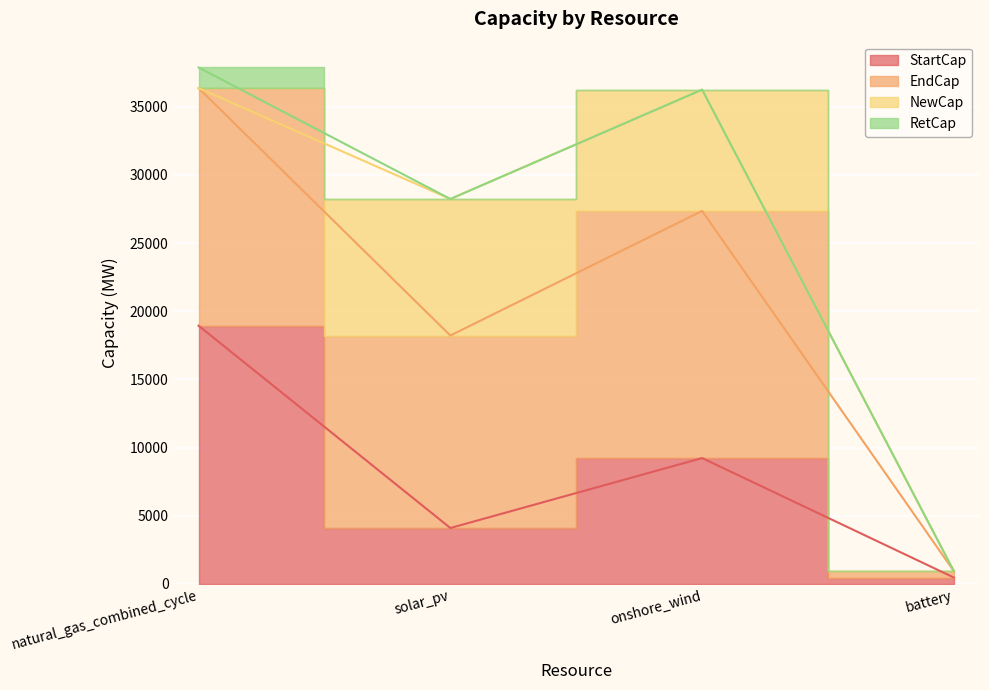

Which category has the highest value in the EndCap series?

natural_gas_combined_cycle